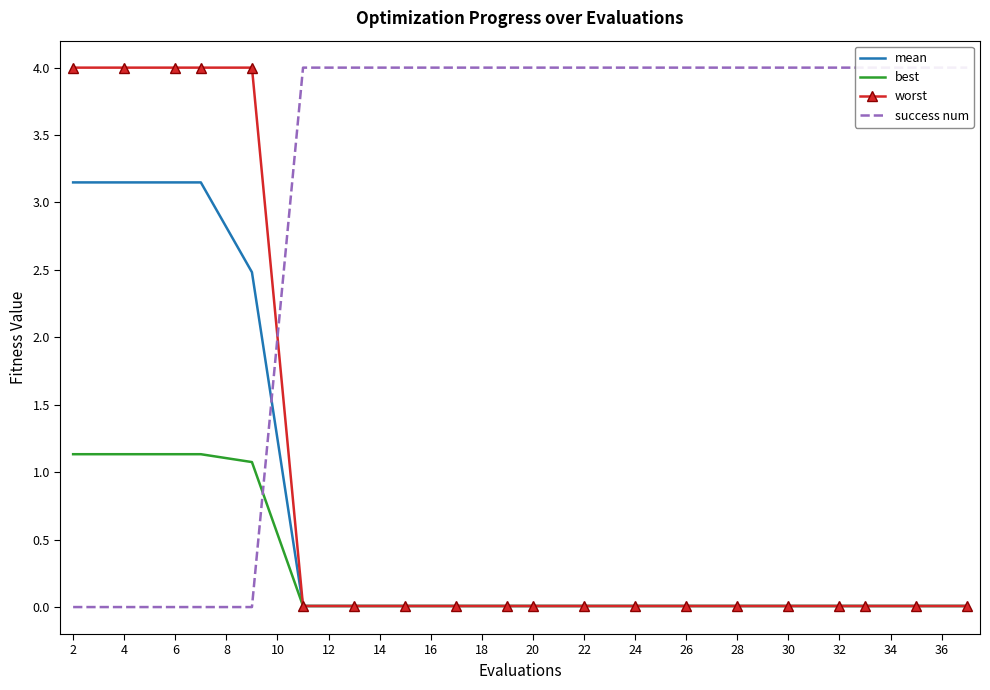

The best series shows 0.0 at 28. True or false?

True